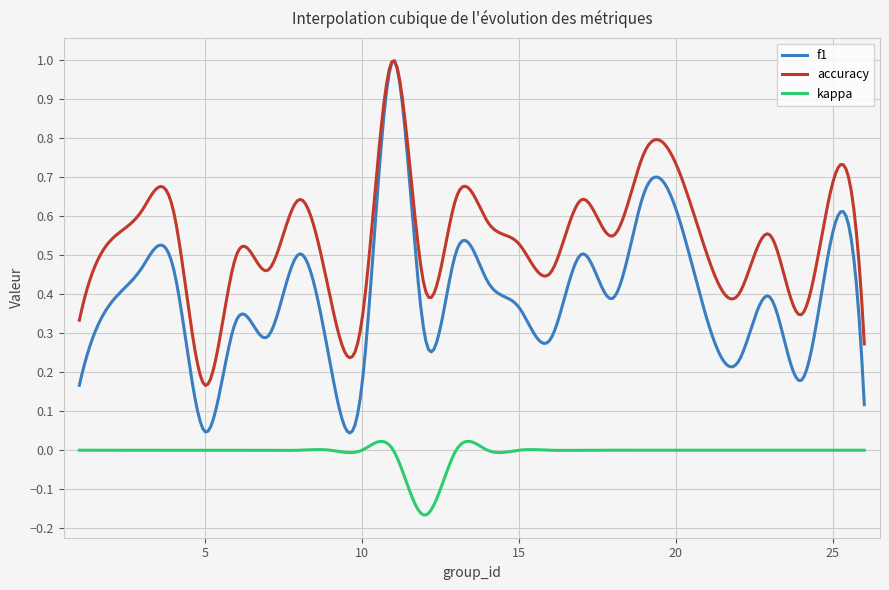

True or false: kappa and accuracy cross at least once.

False